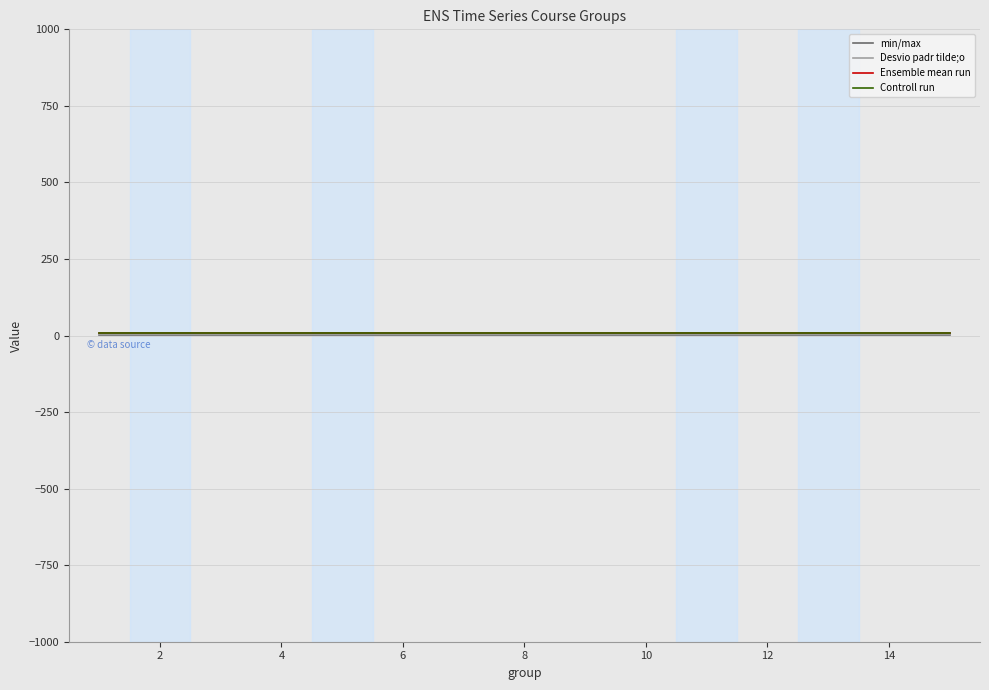

Rank the series by their average value, from lowest to highest.

min/max, Desvio padr tilde;o, Ensemble mean run, Controll run